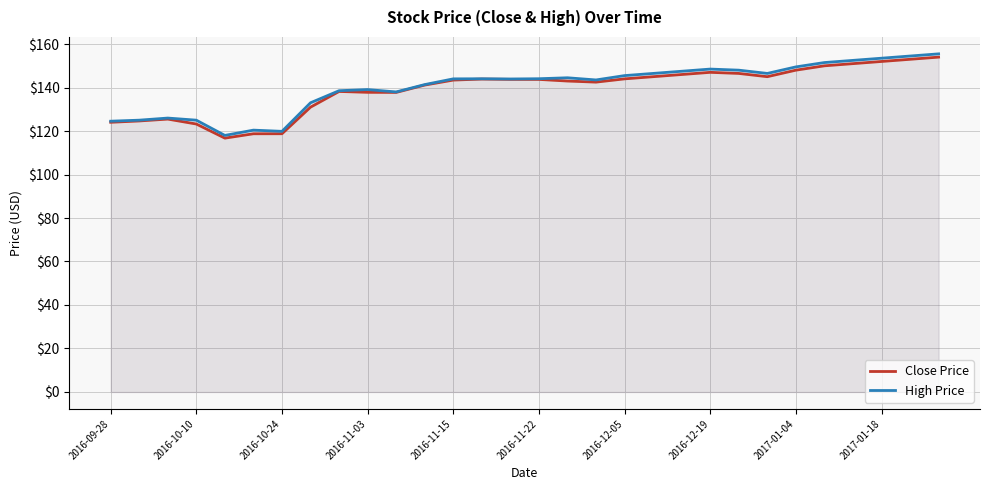

How many values in the High Price series are below 144?

14